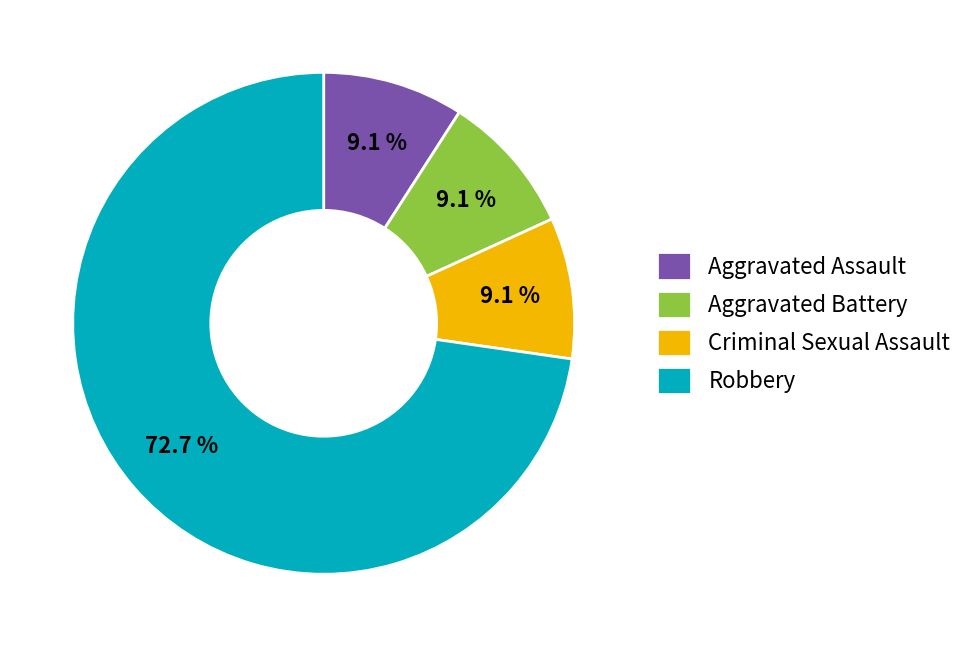

Which slice is the largest?

Robbery